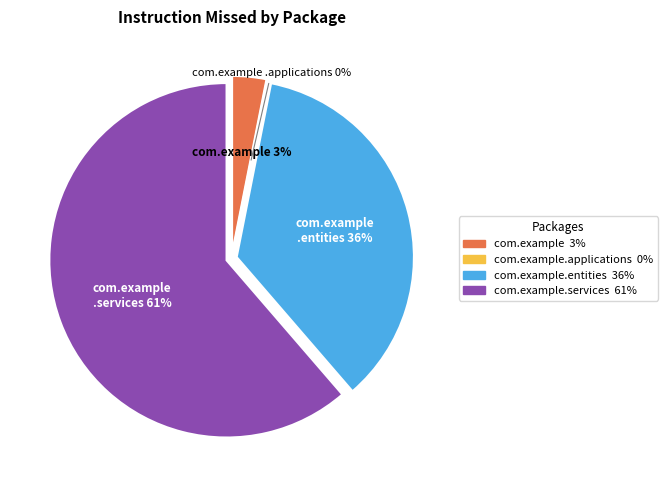

Rank the categories by value from lowest to highest.

com.example.applications, com.example, com.example.entities, com.example.services